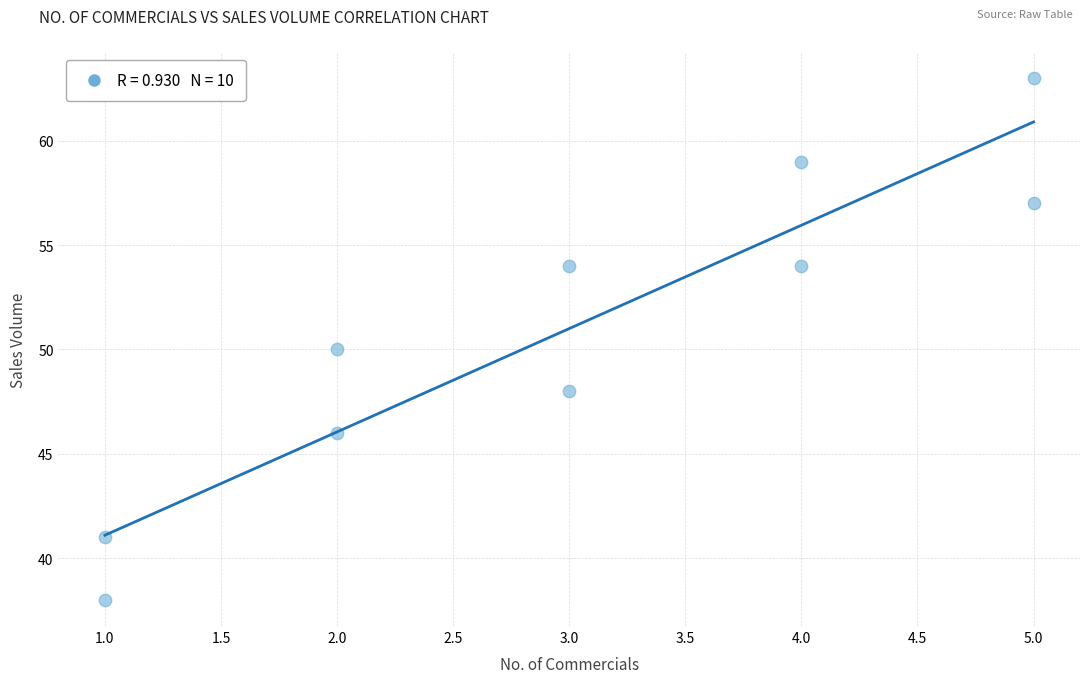

What is the range of Y values (max minus min)?

25